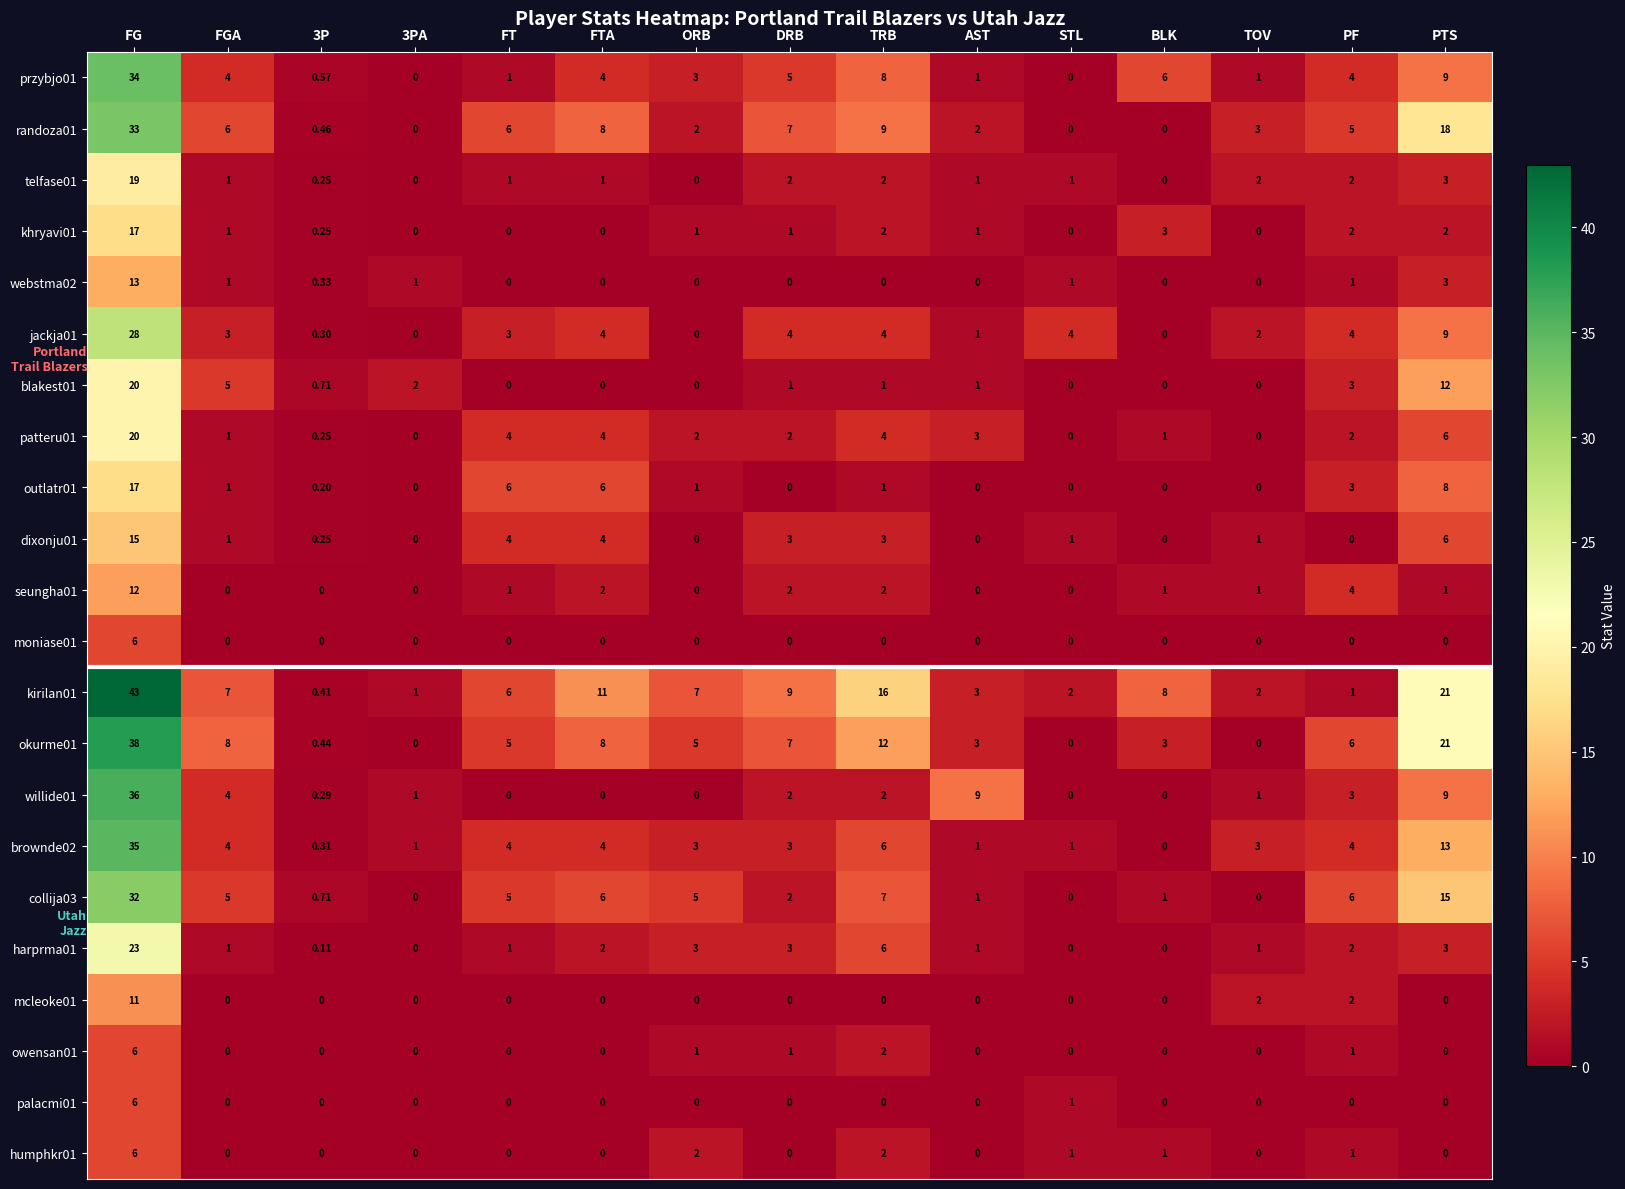

How many series are shown in this chart?

22